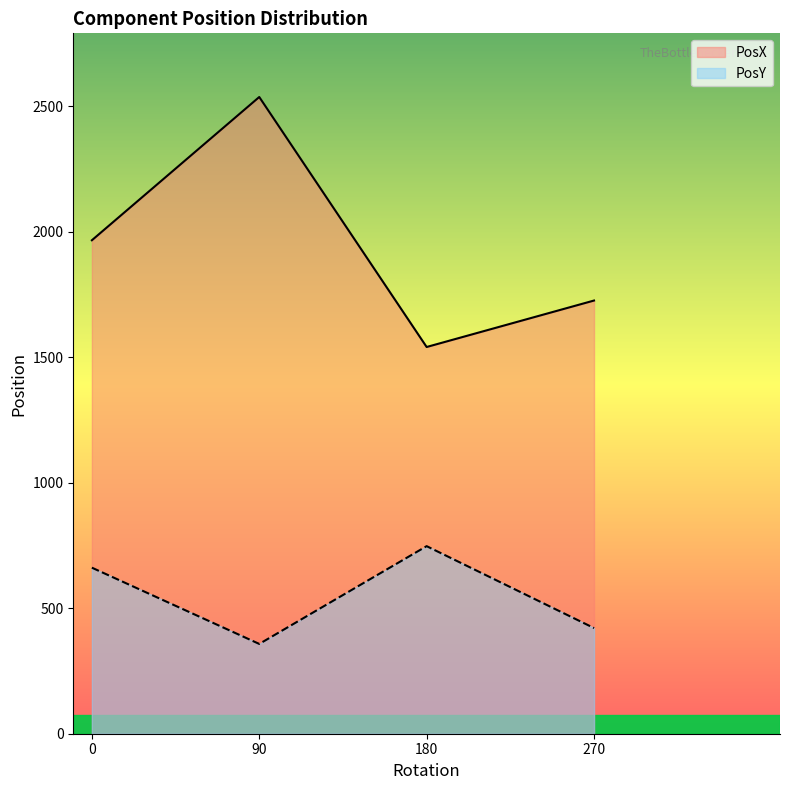

Is it true that PosX equals 753.8 at 0?

False